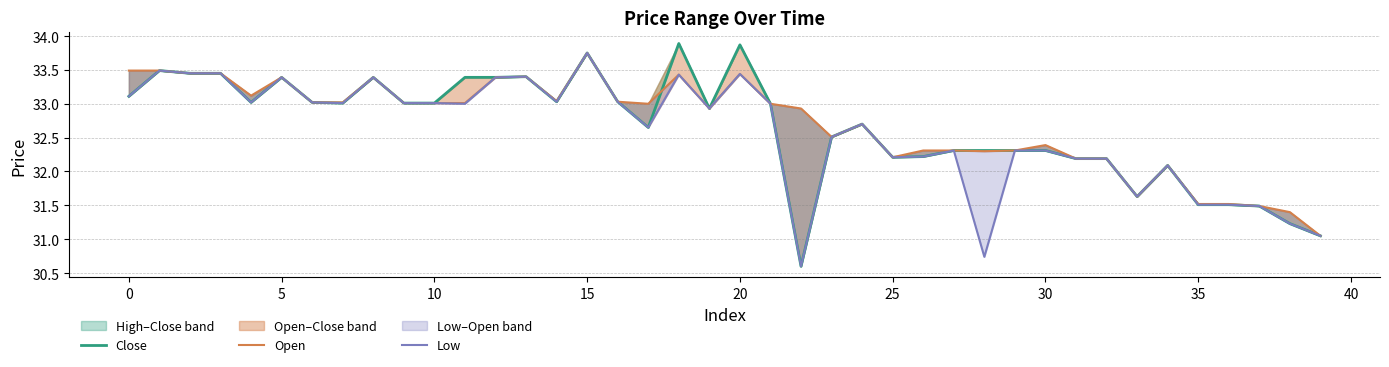

True or false: Close and Low cross at least once.

False